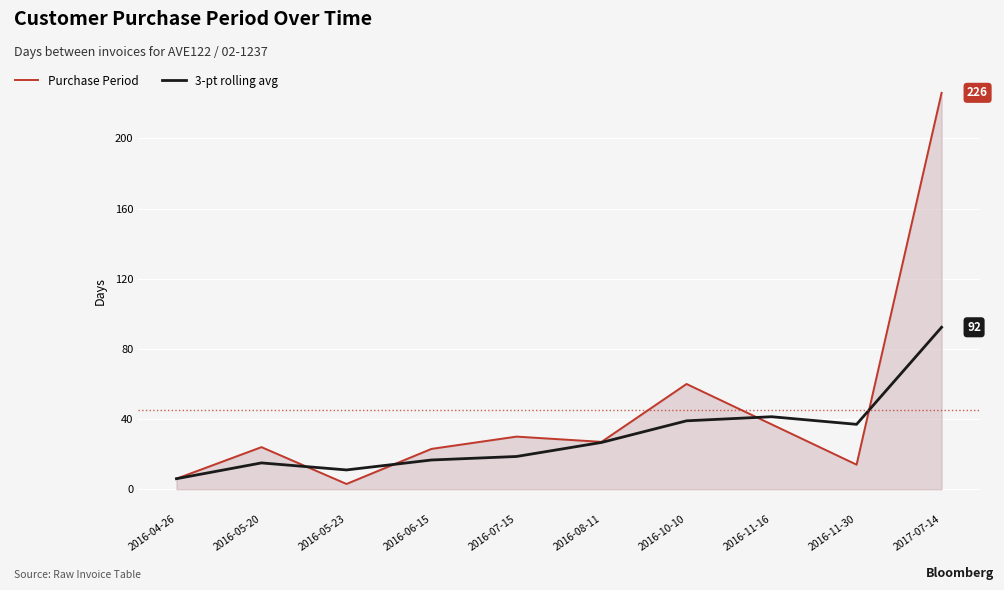

How many values in the Purchase Period series exceed 27?

4